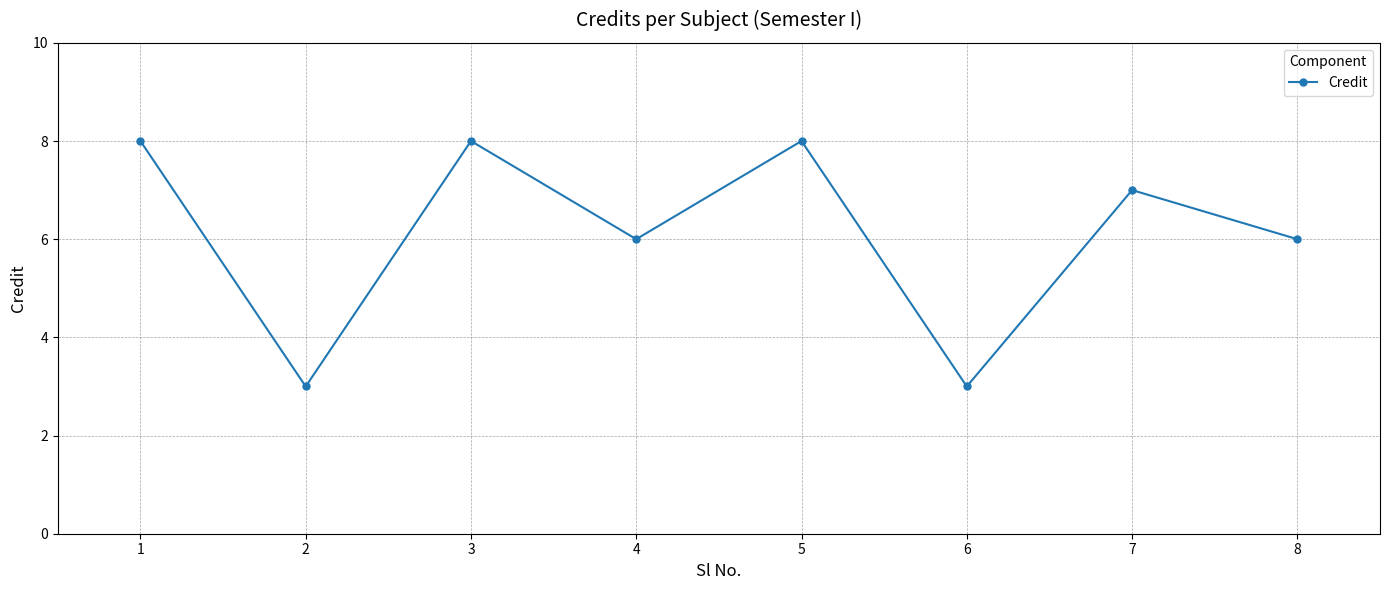

What is the approximate value at 3?

8